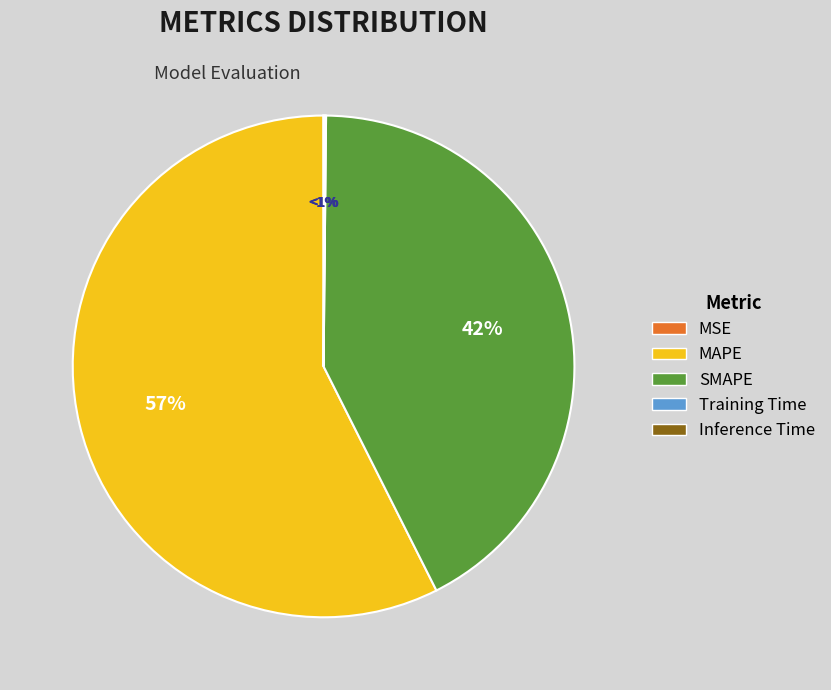

The MSE slice represents 14% of the pie. True or false?

False